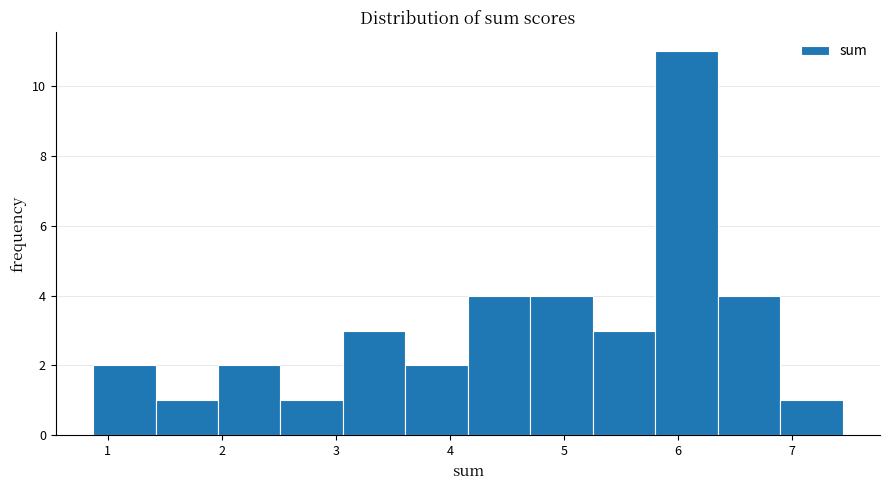

Which range on the x-axis has the tallest bar?

5.8 to 6.3